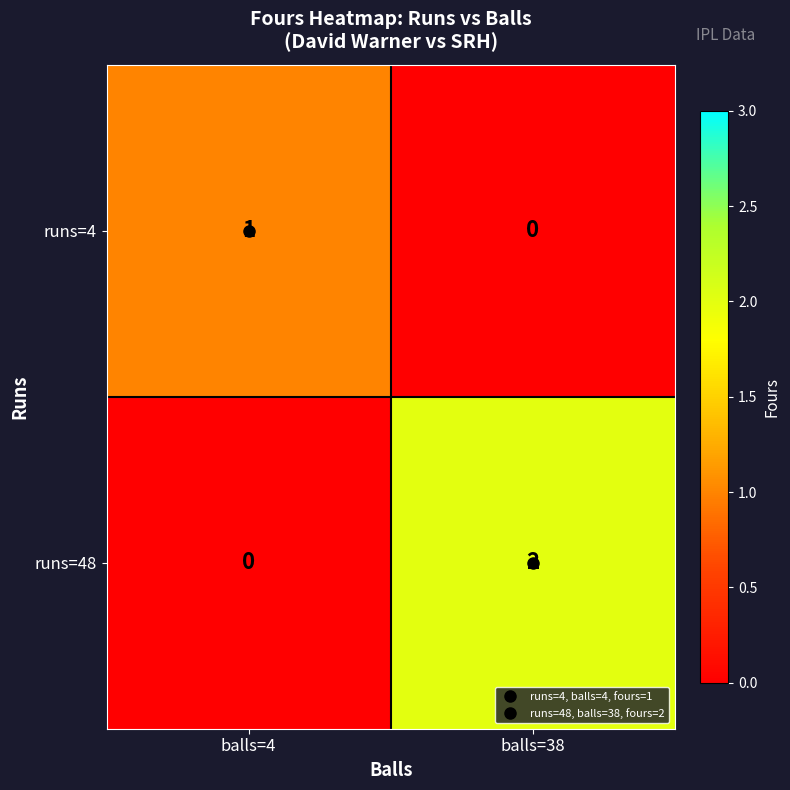

Which category has the highest value in the runs=48 series?

balls=38